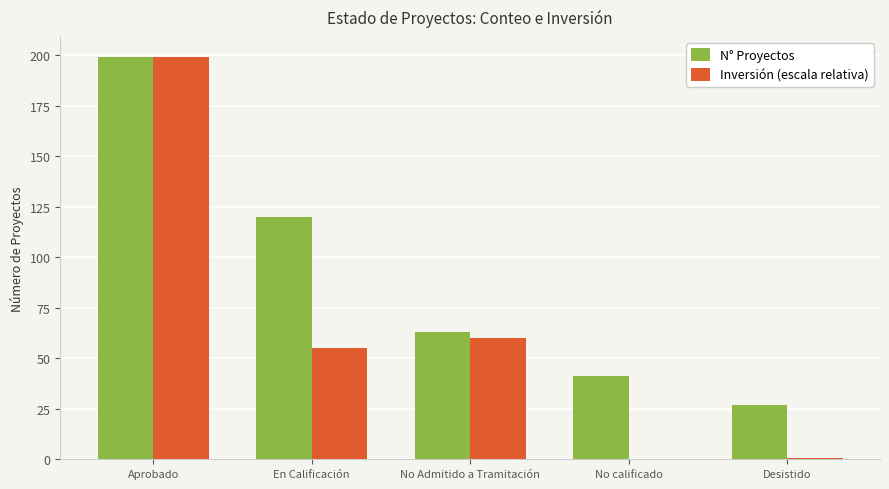

Are the bars grouped side by side (vs. stacked)?

Yes